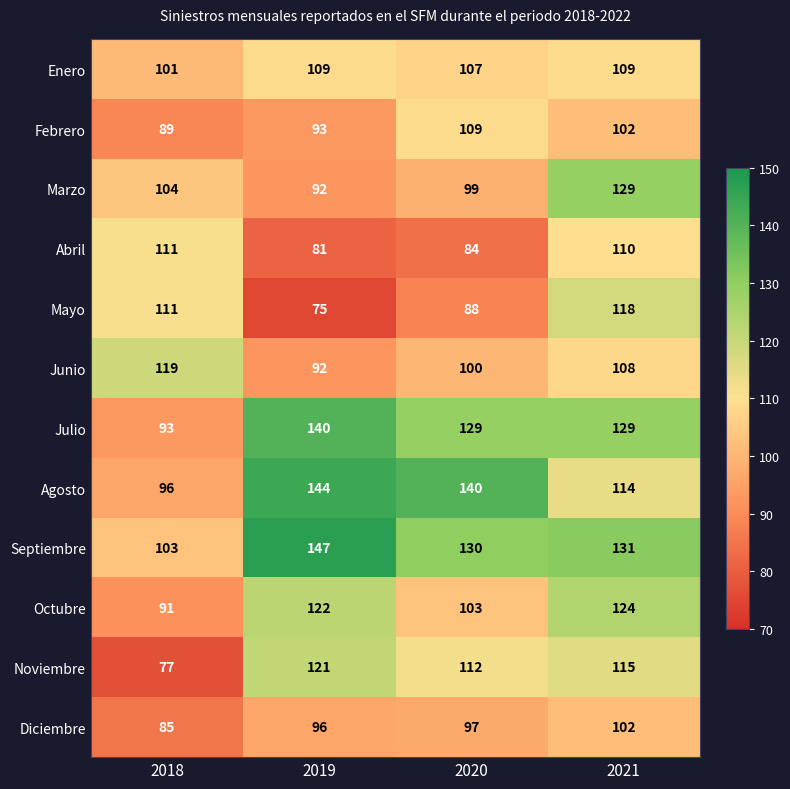

Count the Febrero values in the range 93 to 109.

3